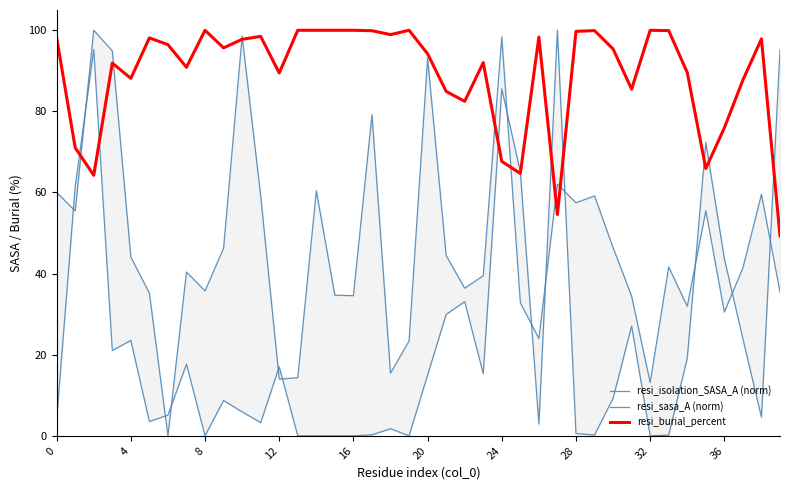

Between 36 and 17, which is larger?

17